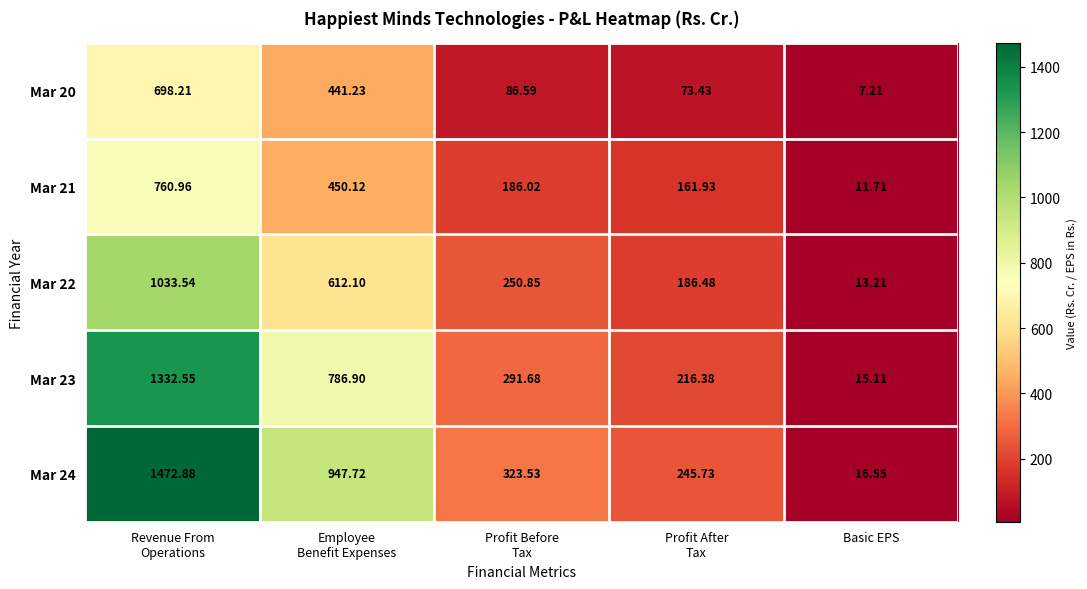

Which label corresponds to the smallest value in the chart?

Basic EPS